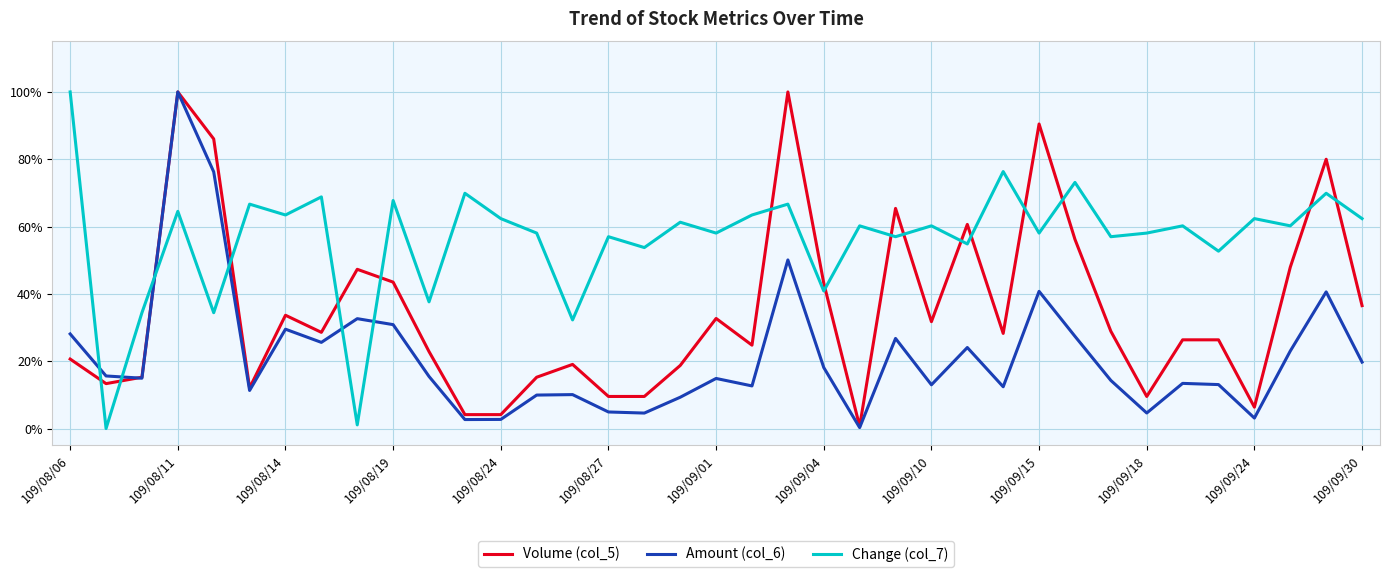

Reading left to right, transcribe all the data shown in this chart.

Volume (col_5): 0.2	0.1	0.2	1.0	0.9	0.1	0.3	0.3	0.5	0.4	0.2	0.0	0.0	0.2	0.2	0.1	0.1	0.2	0.3	0.2	1.0	0.4	0.0	0.7	0.3	0.6	0.3	0.9	0.6	0.3	0.1	0.3	0.3	0.1	0.5	0.8	0.4
Amount (col_6): 0.3	0.2	0.1	1.0	0.8	0.1	0.3	0.3	0.3	0.3	0.2	0.0	0.0	0.1	0.1	0.0	0.0	0.1	0.1	0.1	0.5	0.2	0.0	0.3	0.1	0.2	0.1	0.4	0.3	0.1	0.0	0.1	0.1	0.0	0.2	0.4	0.2
Change (col_7): 1.0	0.0	0.3	0.6	0.3	0.7	0.6	0.7	0.0	0.7	0.4	0.7	0.6	0.6	0.3	0.6	0.5	0.6	0.6	0.6	0.7	0.4	0.6	0.6	0.6	0.5	0.8	0.6	0.7	0.6	0.6	0.6	0.5	0.6	0.6	0.7	0.6